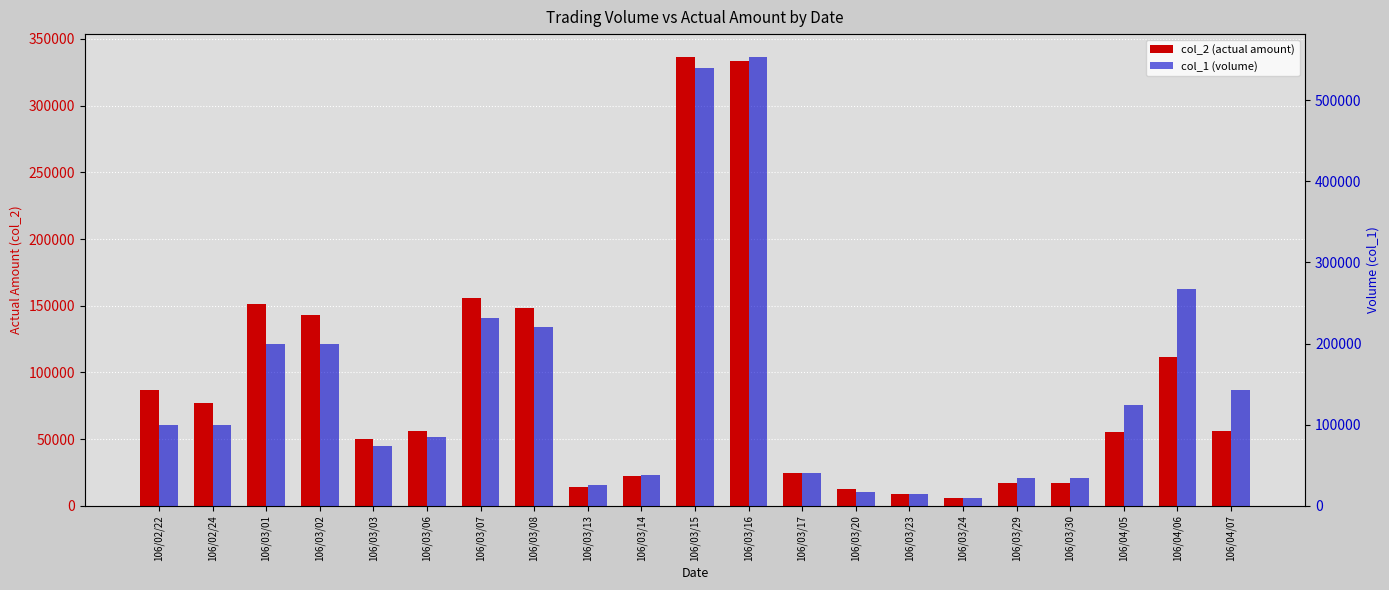

How many bars are there in total?

42